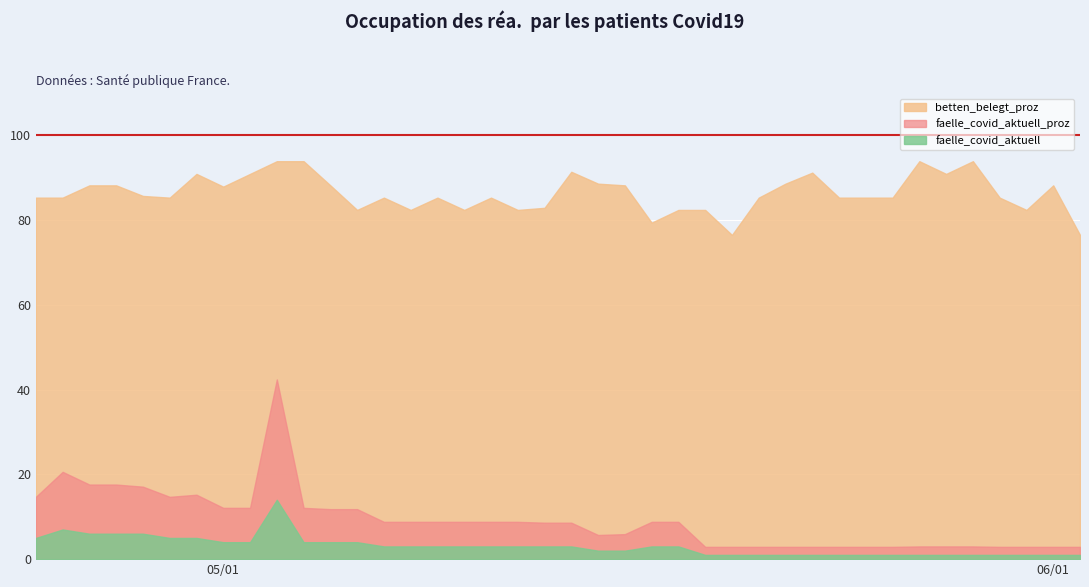

How many lines are shown in the chart?

3